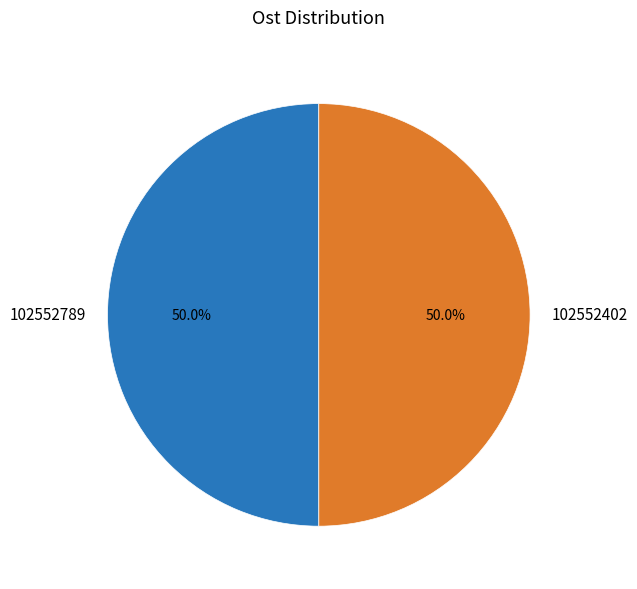

To the nearest percent, what percentage of the pie is 102552402?

50%